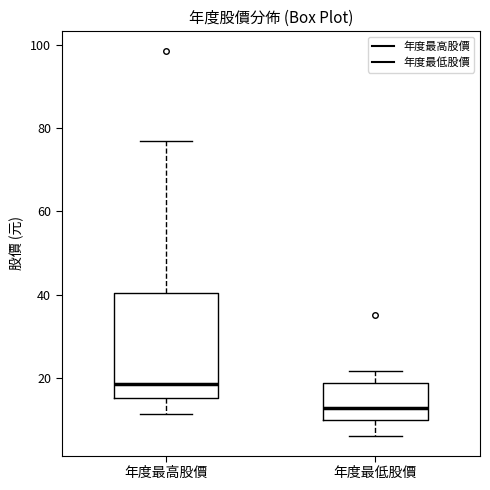

Comparing the boxes themselves (not the whiskers), which one is the tallest?

年度最高股價